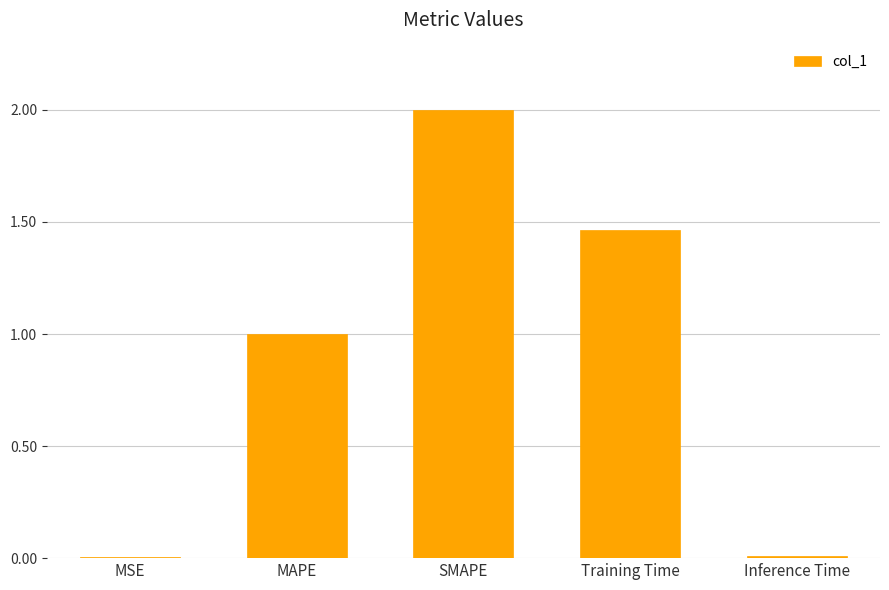

Count the number of values greater than 1.

3